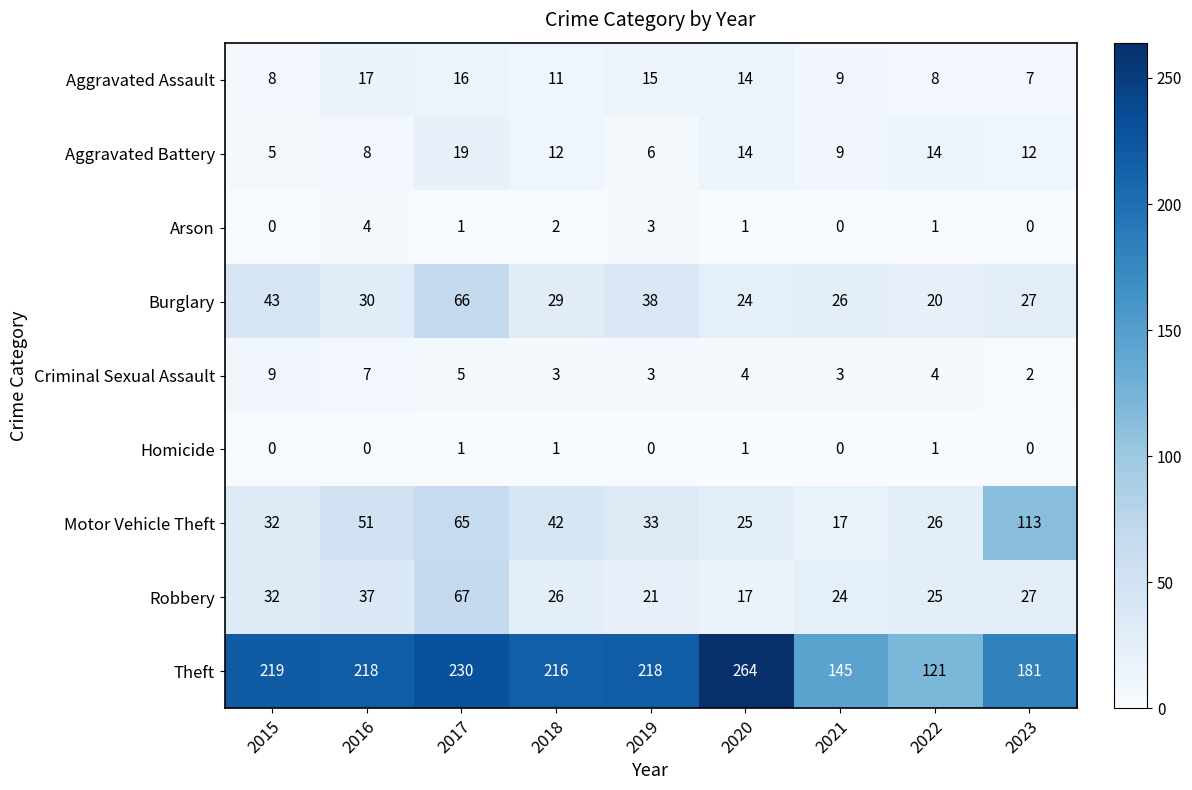

At which label does Robbery reach its peak?

2017